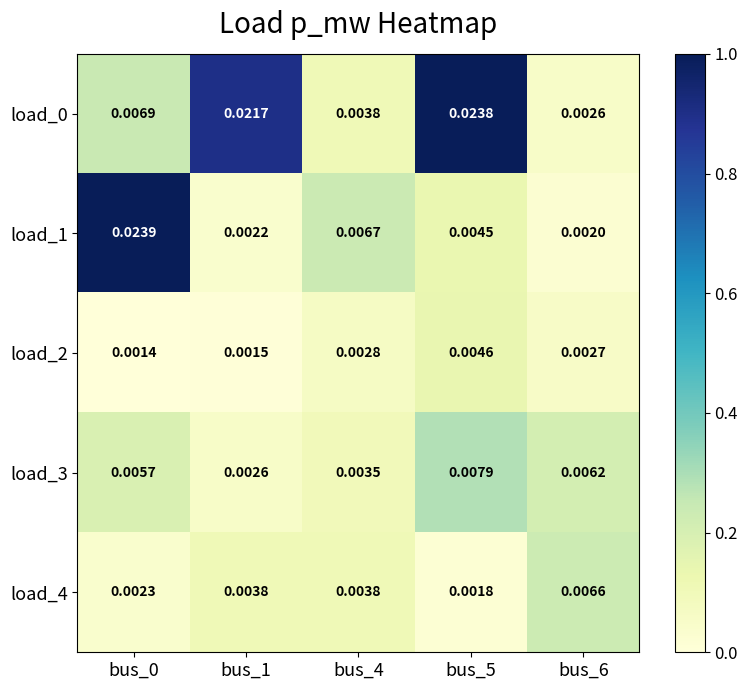

Is the value of load_2 at bus_1 greater than the value of load_4 at bus_5?

No